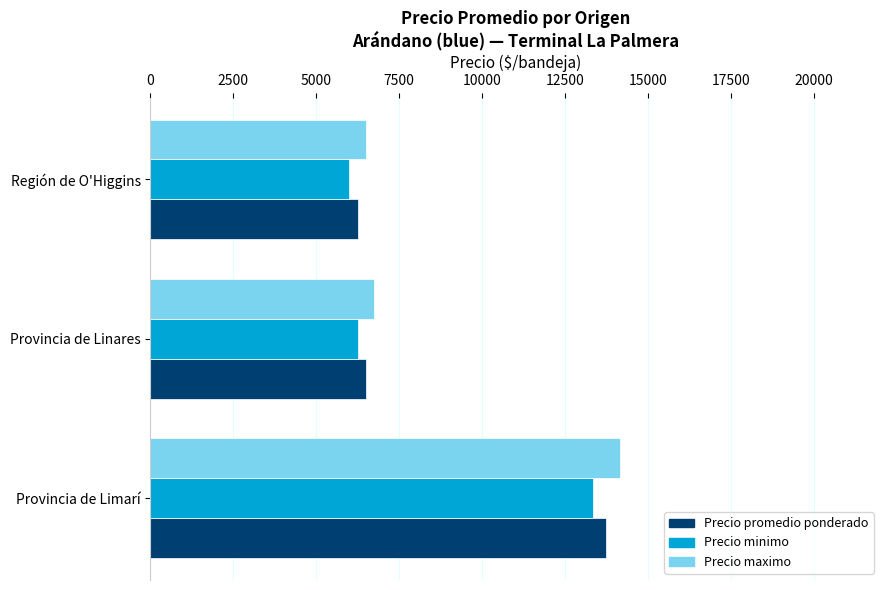

The value of Precio maximo at Provincia de Limarí is 24704.3. True or false?

False